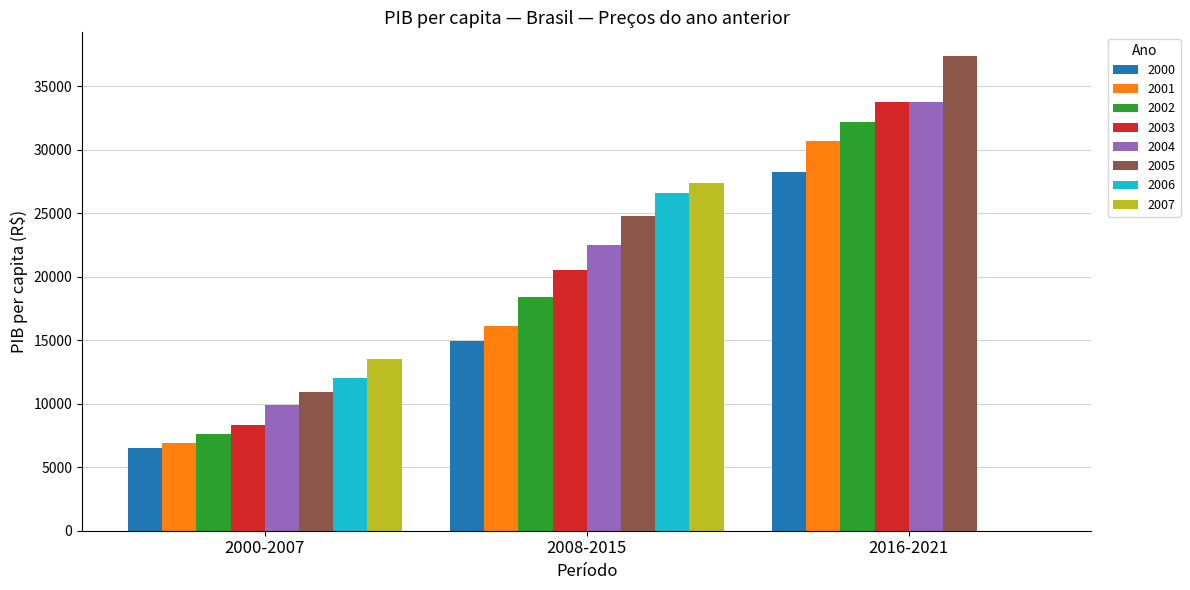

Count the number of categories in the chart.

3